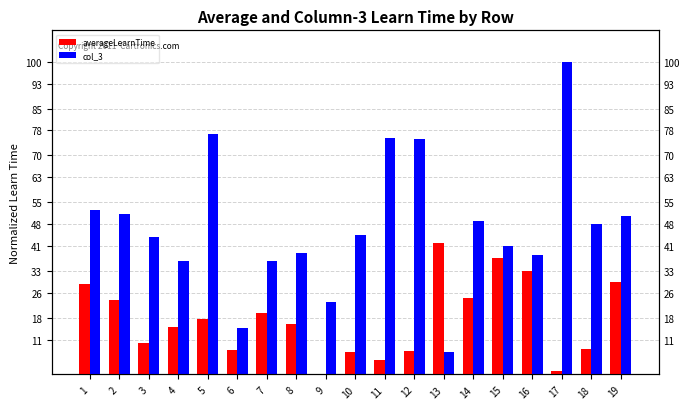

What is the difference between the averageLearnTime values at 14 and 5?

6.7